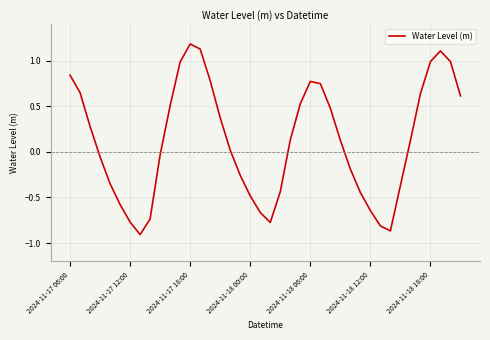

What is the difference between the maximum and minimum values?

2.1